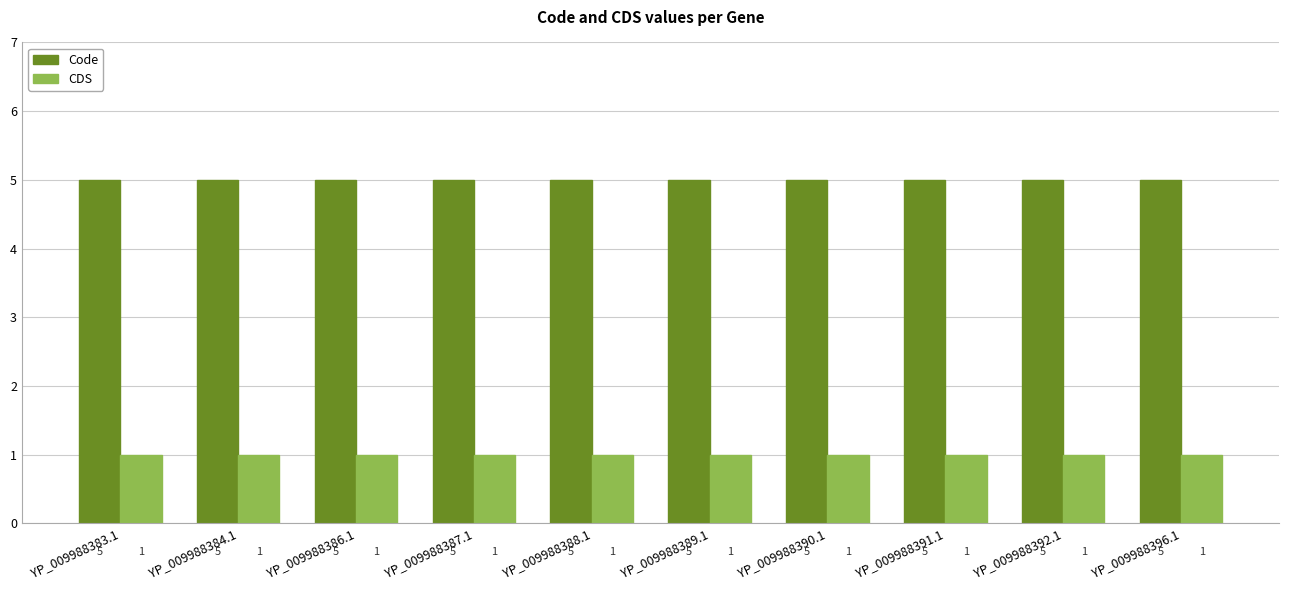

Is it true that CDS equals 2 at YP_009988392.1?

False